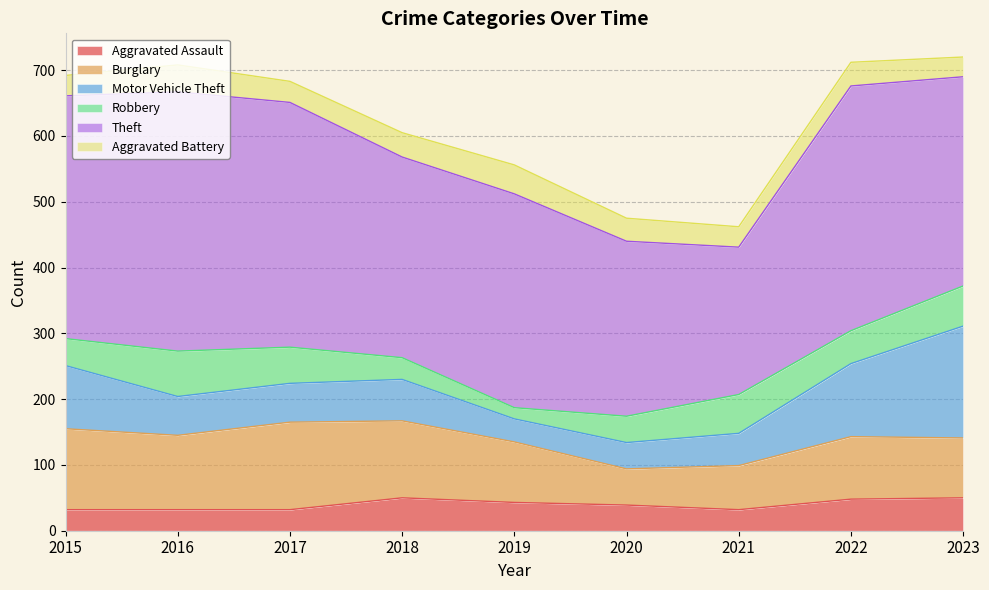

What are all the series names shown in the legend?

Aggravated Assault, Burglary, Motor Vehicle Theft, Robbery, Theft, Aggravated Battery